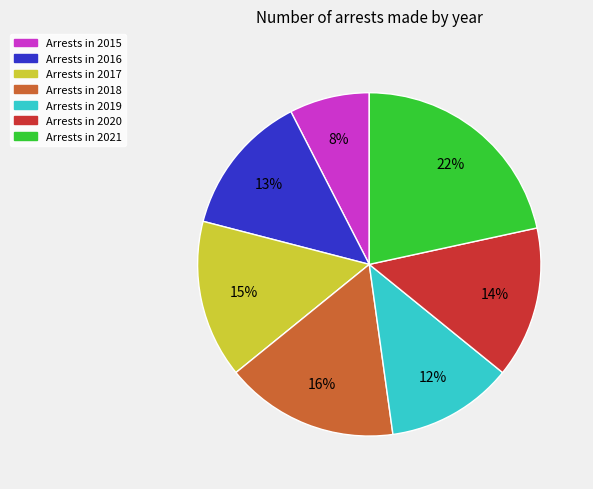

How many segments does this pie chart have?

7